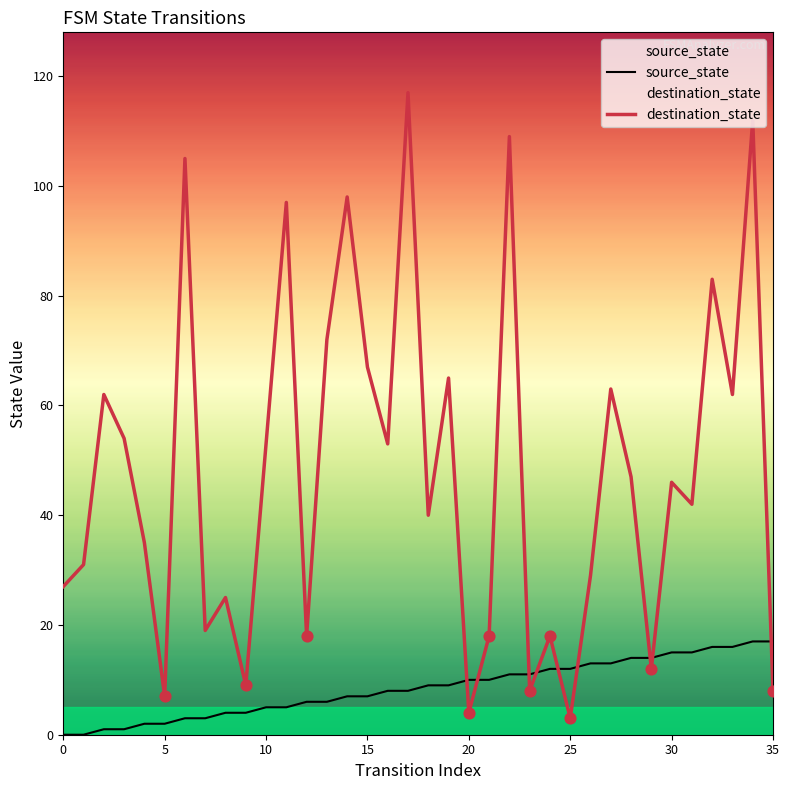

What are all the series names shown in the legend?

source_state, destination_state